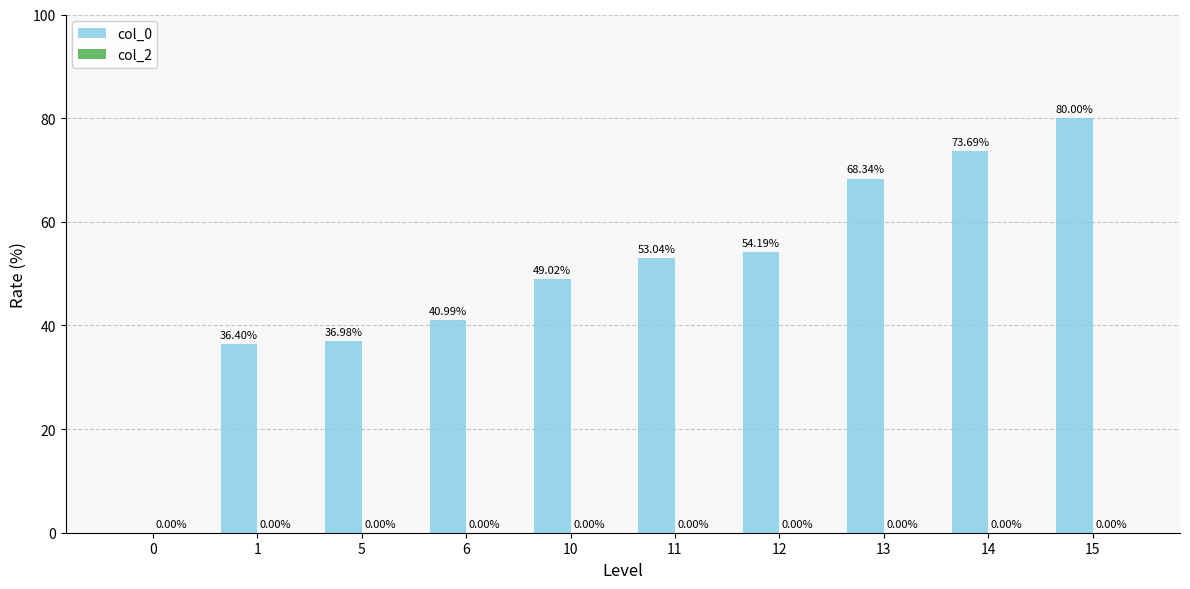

What is the ratio of the value at 12 to the value at 6?

1.3